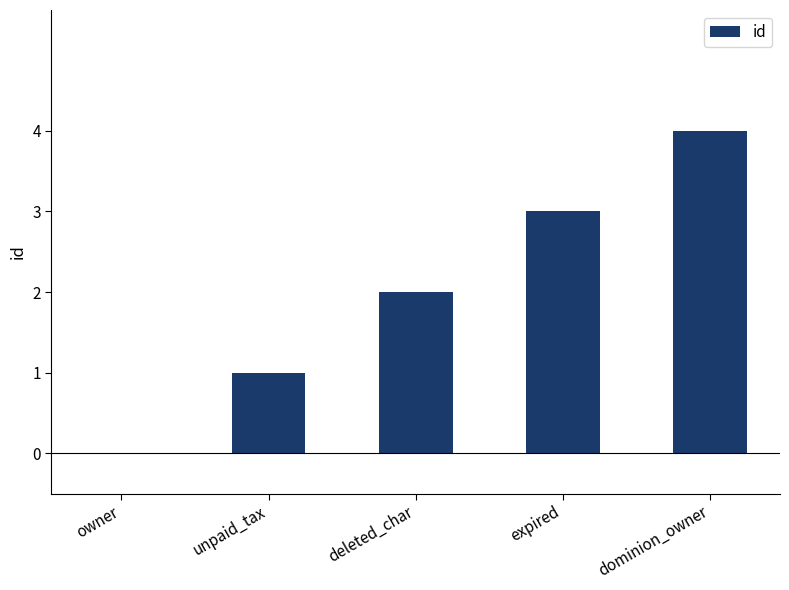

The chart shows a value of 3 at expired. True or false?

True